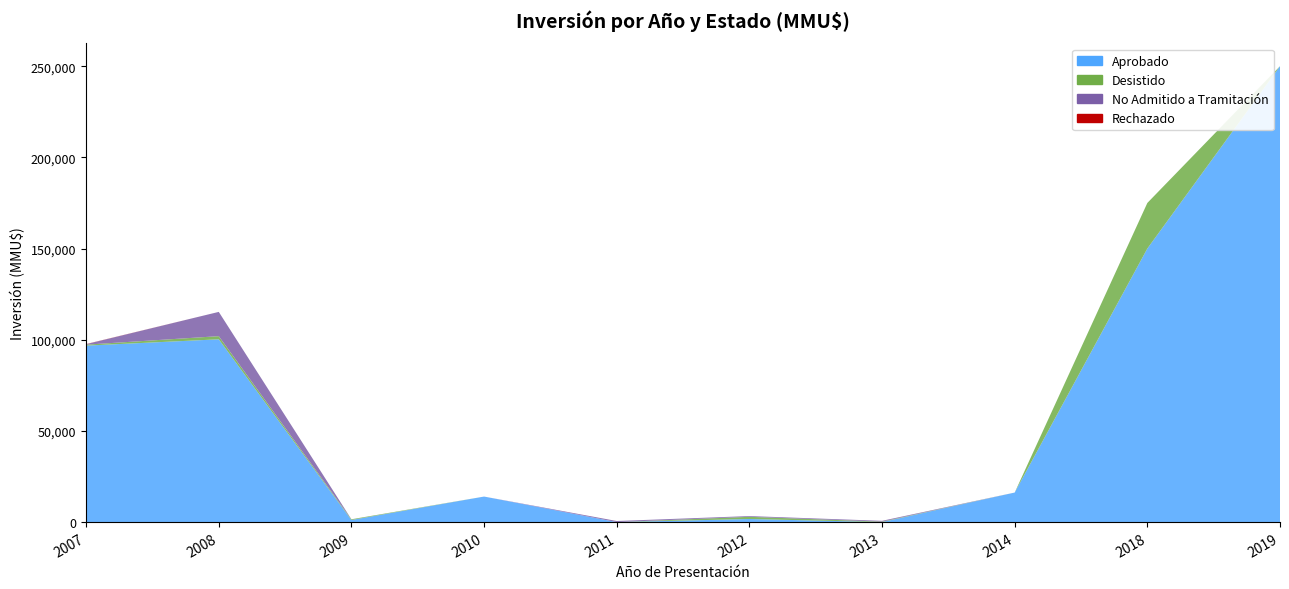

Reading right to left, what are all the values shown in this chart?

Aprobado: 250000	150000	16200	0	1700	0	14000	1149	100229	96767
Desistido: 0	25000	0	250	1200	0	0	377	1730	534
No Admitido a Tramitación: 0	0	0	450	400	600	0	22	13304	254
Rechazado: 0	0	0	0	0	0	0	0	0	80